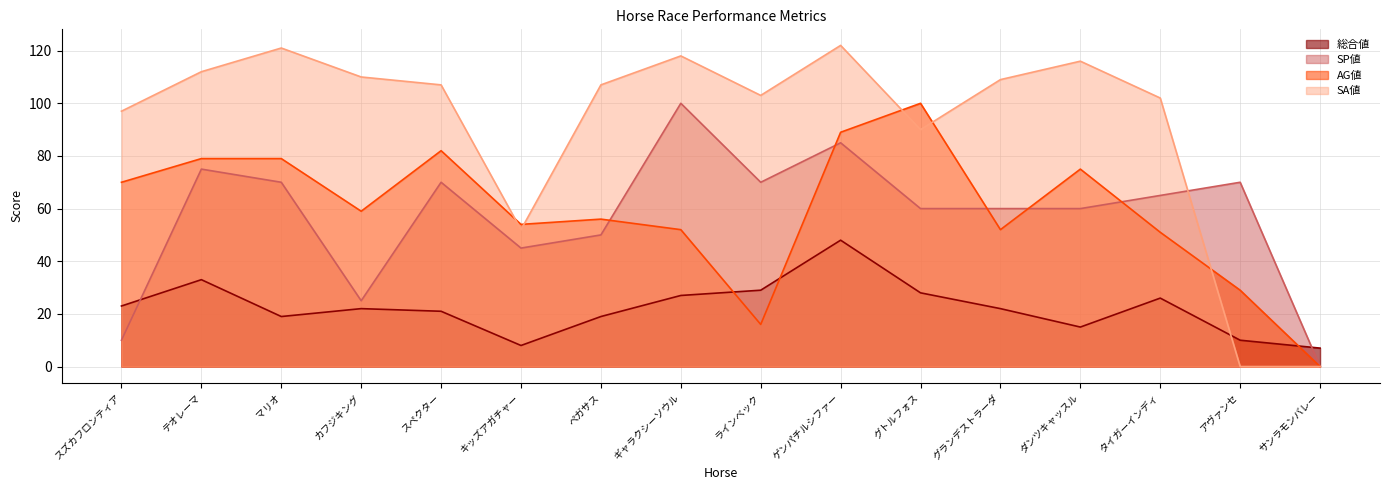

In SA値, how many points are lower than both neighbors (excluding endpoints)?

3